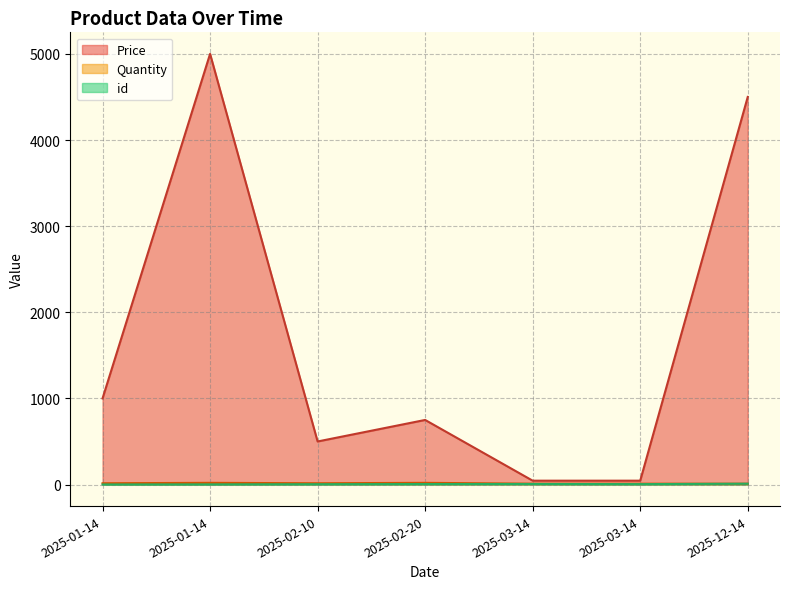

What is the minimum value for id?

1